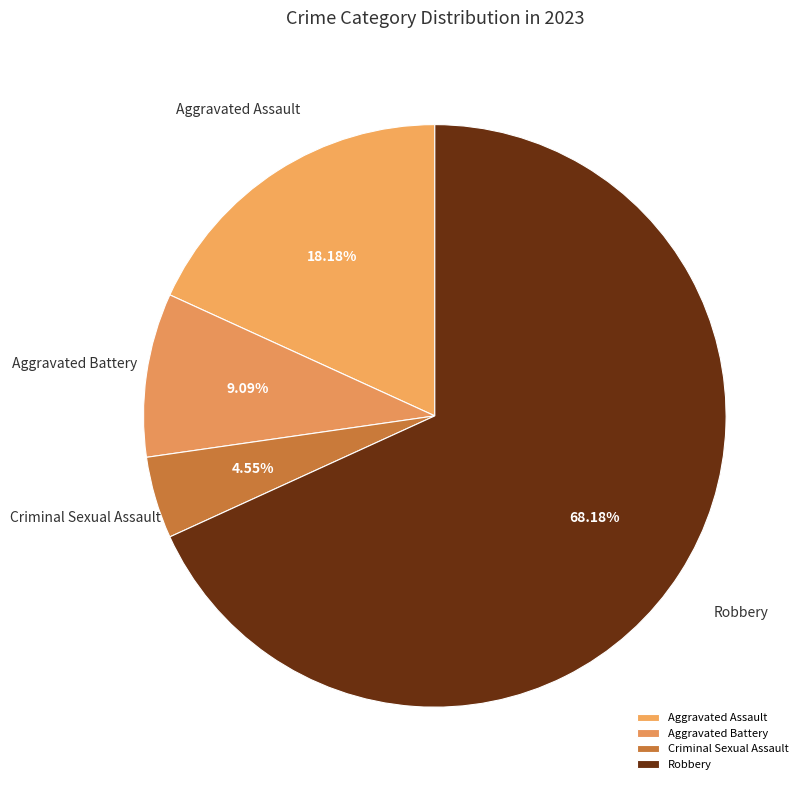

Rank the categories by value from highest to lowest.

Robbery, Aggravated Assault, Aggravated Battery, Criminal Sexual Assault